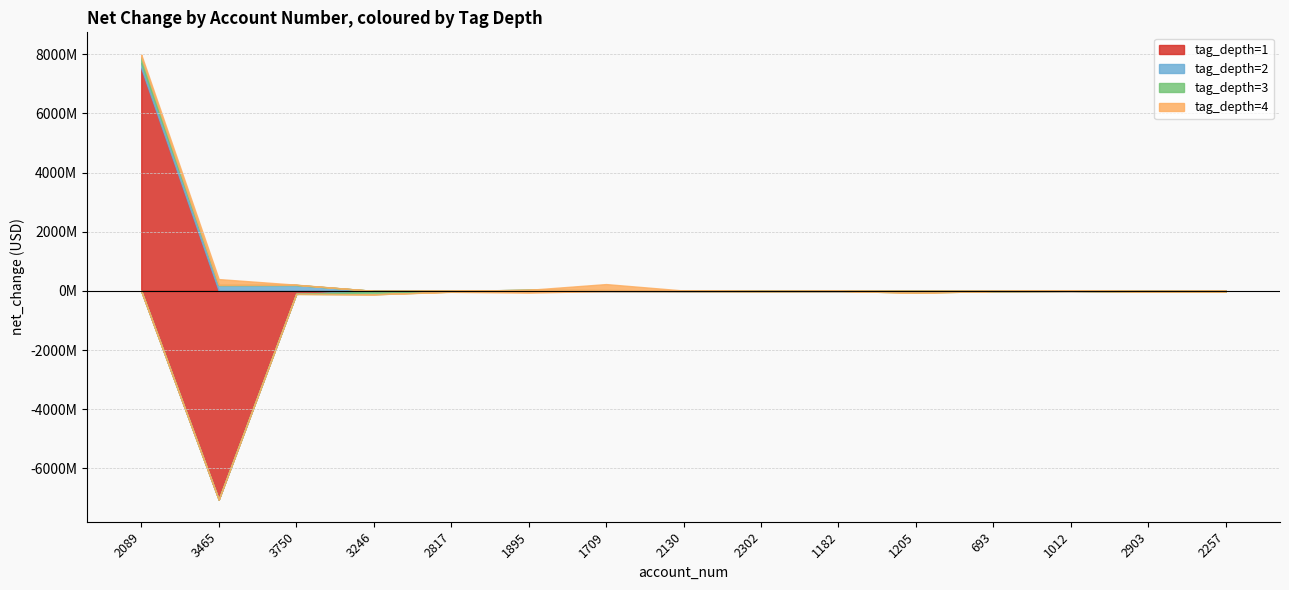

Which series has the largest total across all categories?

tag_depth=2